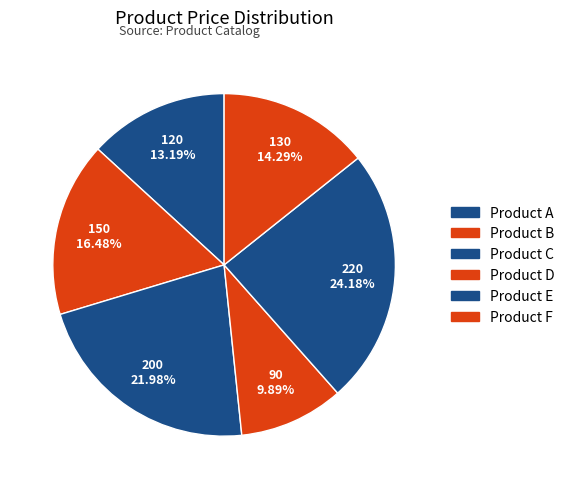

Count the number of slices in the pie.

6